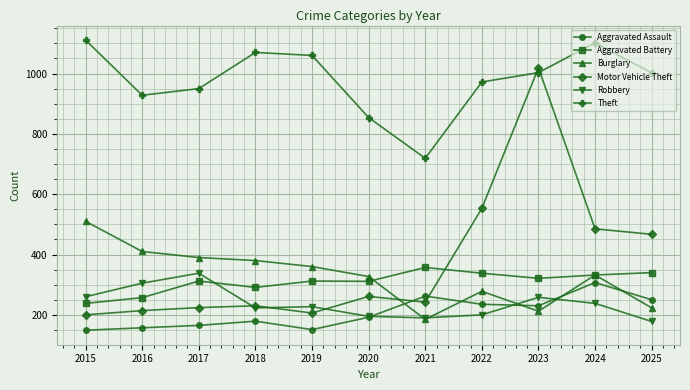

What are all the series names shown in the legend?

Aggravated Assault, Aggravated Battery, Burglary, Motor Vehicle Theft, Robbery, Theft